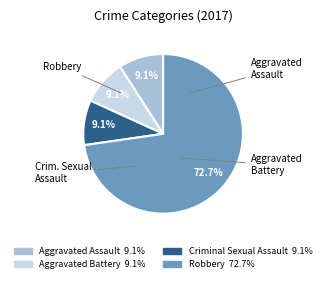

Is there any slice that represents more than half of the pie?

Yes